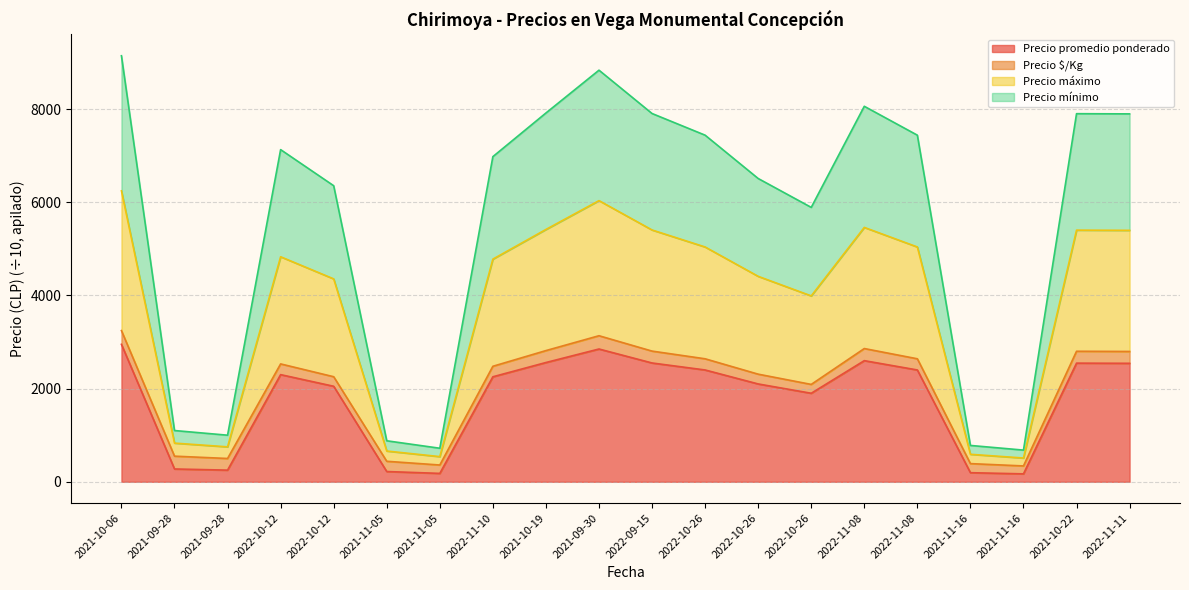

What are all the series names shown in the legend?

Precio promedio ponderado, Precio $/Kg, Precio máximo, Precio mínimo